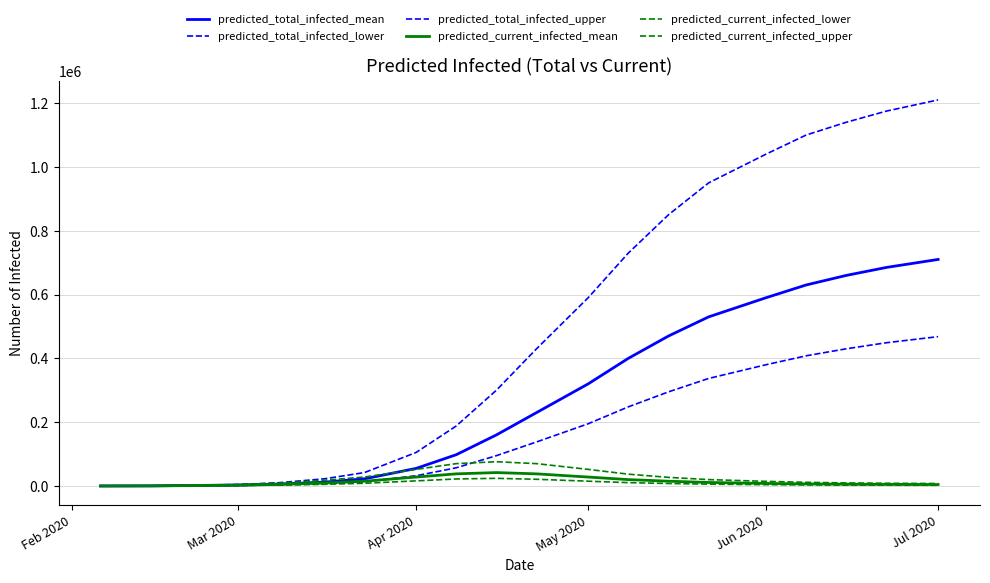

How many lines are shown in the chart?

6